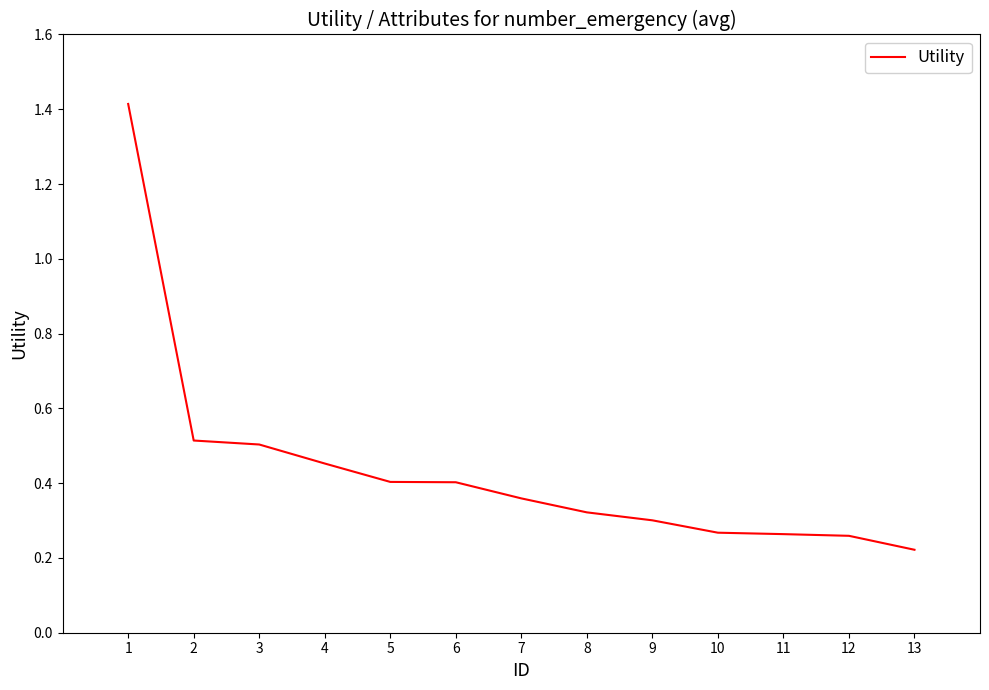

Between 5 and 9, which is larger?

5